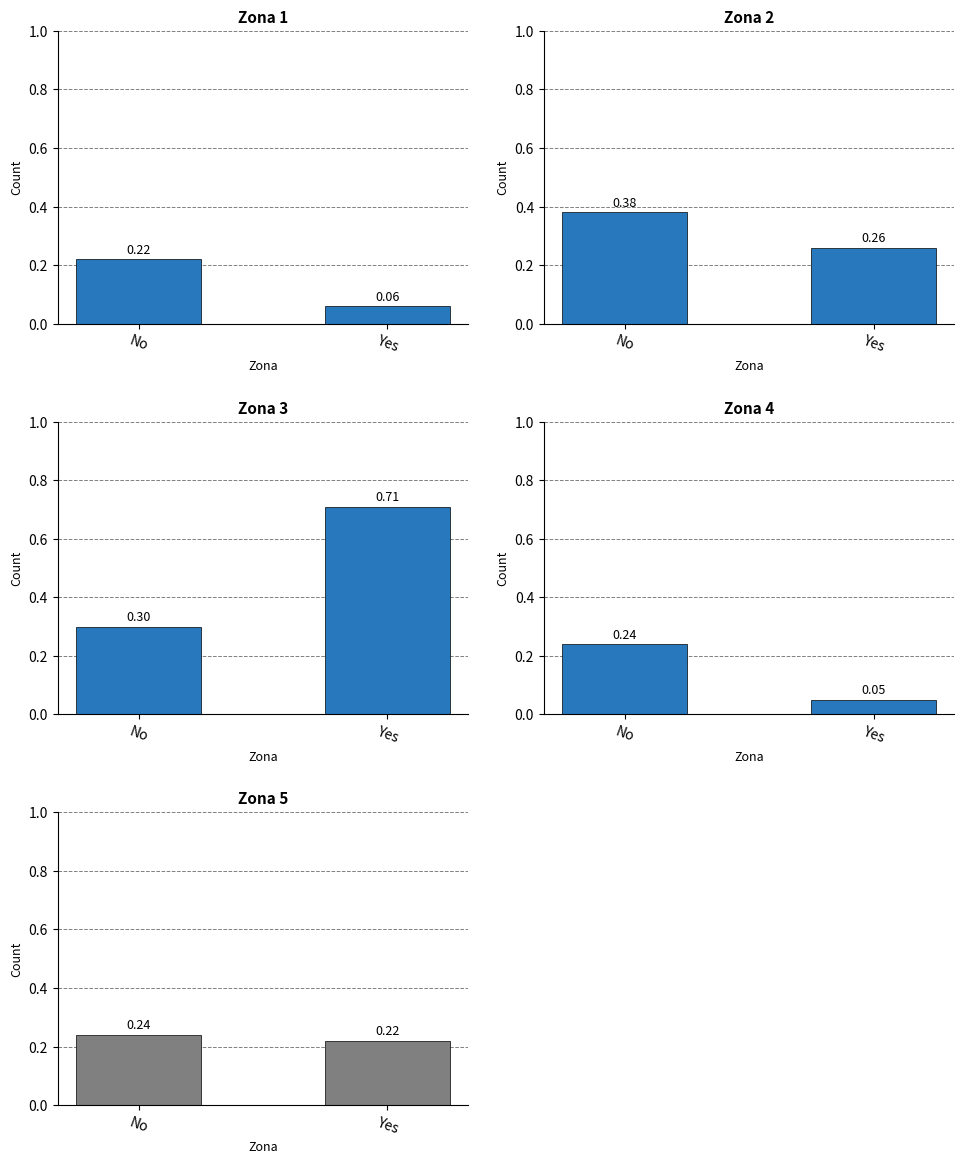

What is the average value of the Zona 2 series?

0.3